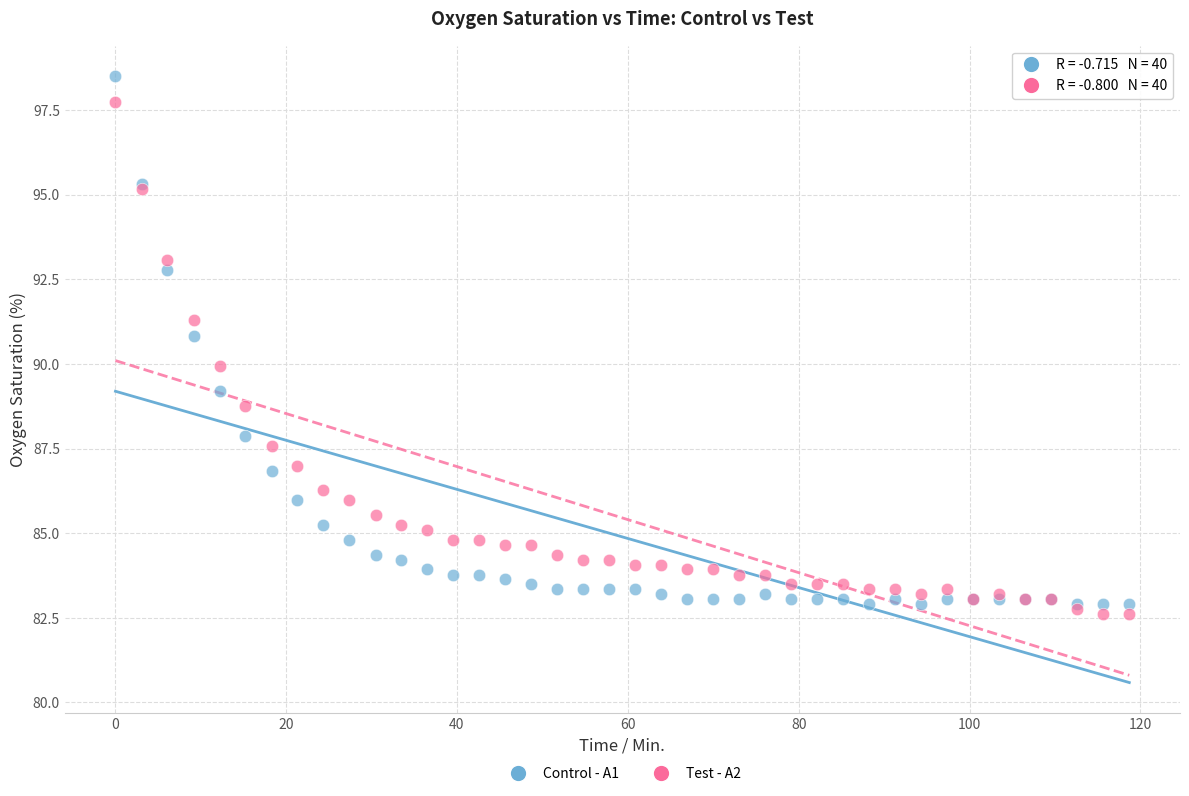

Which series has the widest spread of Y values?

Control - A1